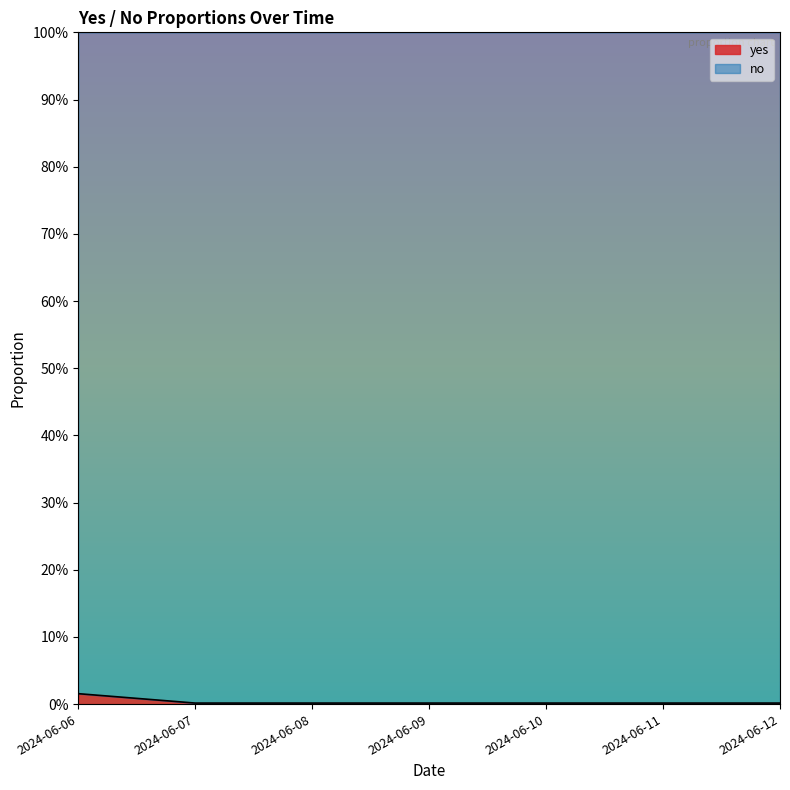

At which category does the chart reach its peak across all series?

2024-06-06